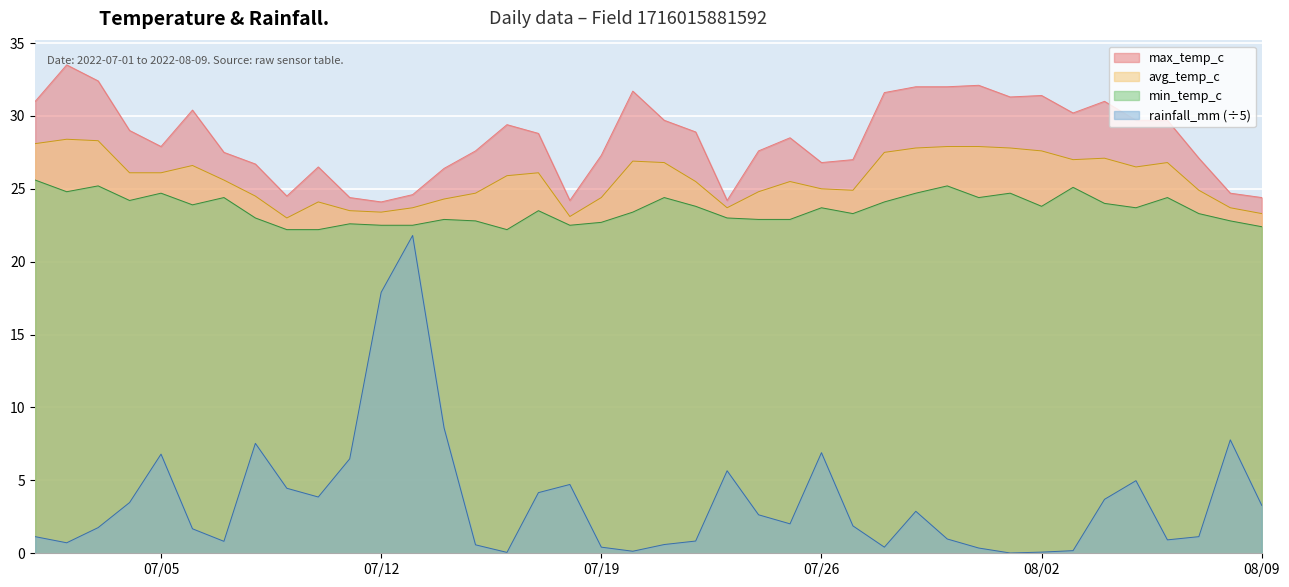

True or false: rainfall_mm (÷5) and max_temp_c intersect in this chart.

False